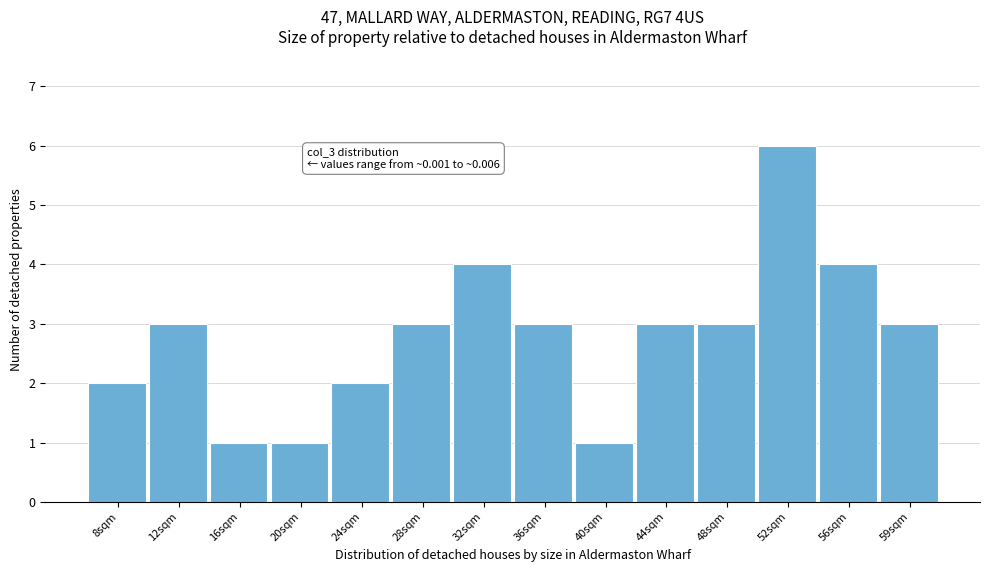

Reading right to left, transcribe all the data shown in this chart.

59sqm=3	56sqm=4	52sqm=6	48sqm=3	44sqm=3	40sqm=1	36sqm=3	32sqm=4	28sqm=3	24sqm=2	20sqm=1	16sqm=1	12sqm=3	8sqm=2